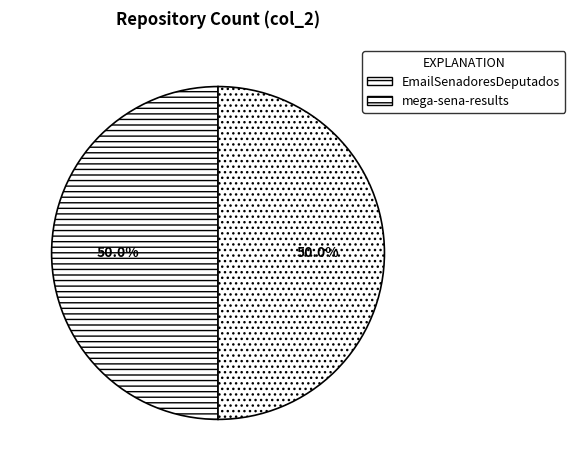

What percentage is NOT represented by EmailSenadoresDeputados?

50.0%